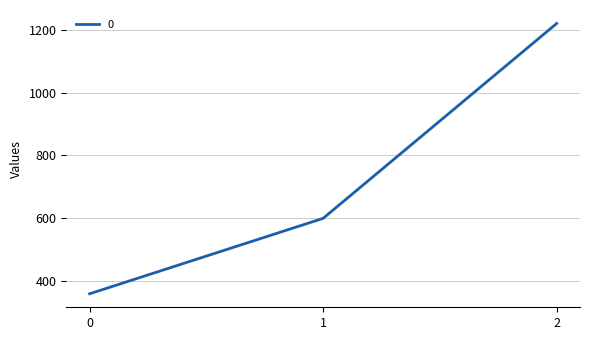

Which category has the highest value across all series?

2